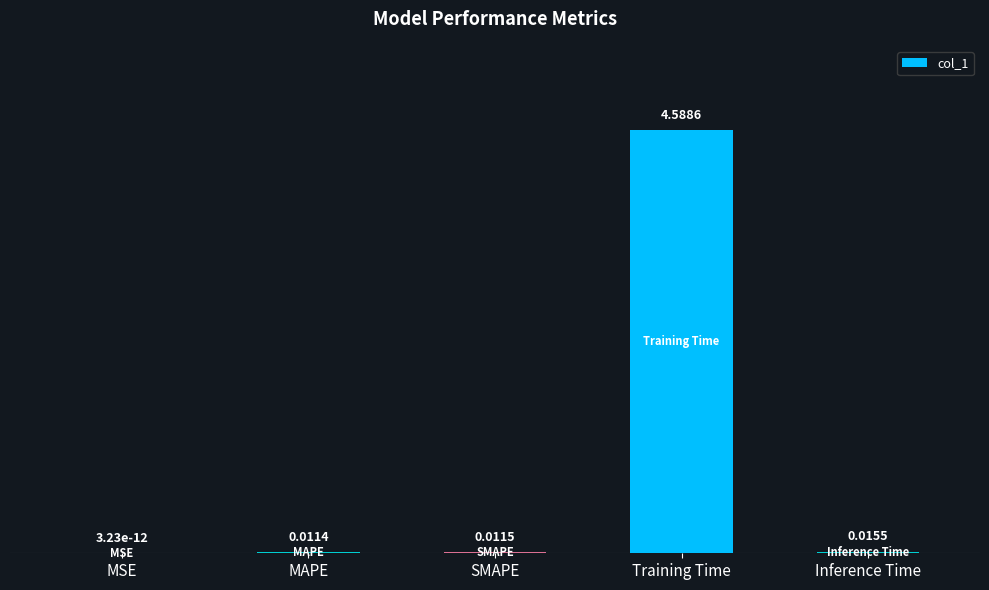

Between Inference Time and Training Time, which is larger?

Training Time